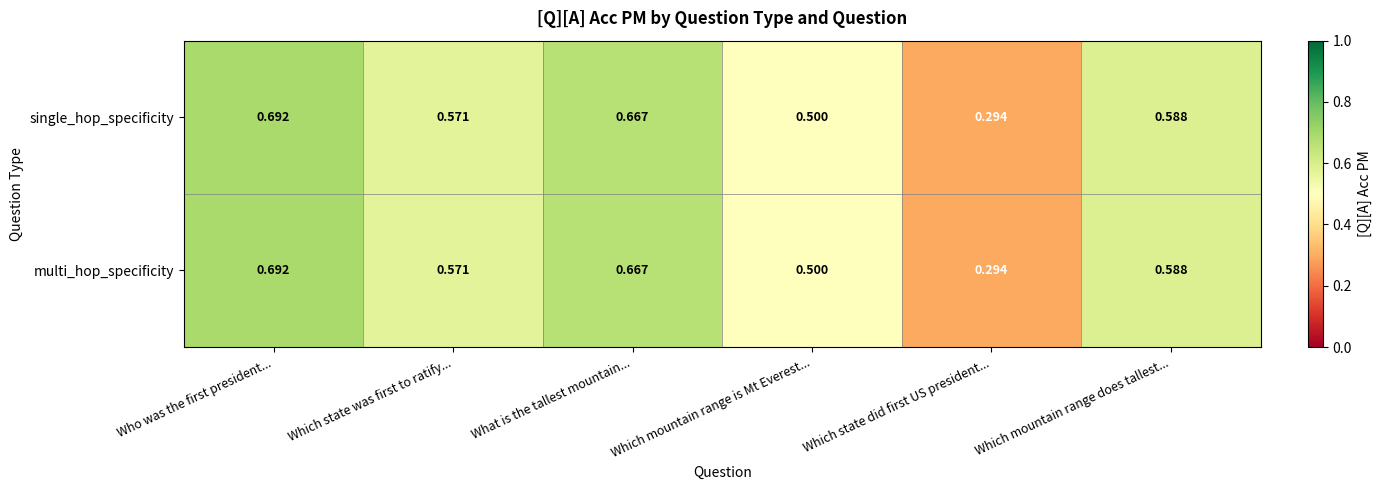

Which label corresponds to the smallest value in the chart?

Which state did first US president...